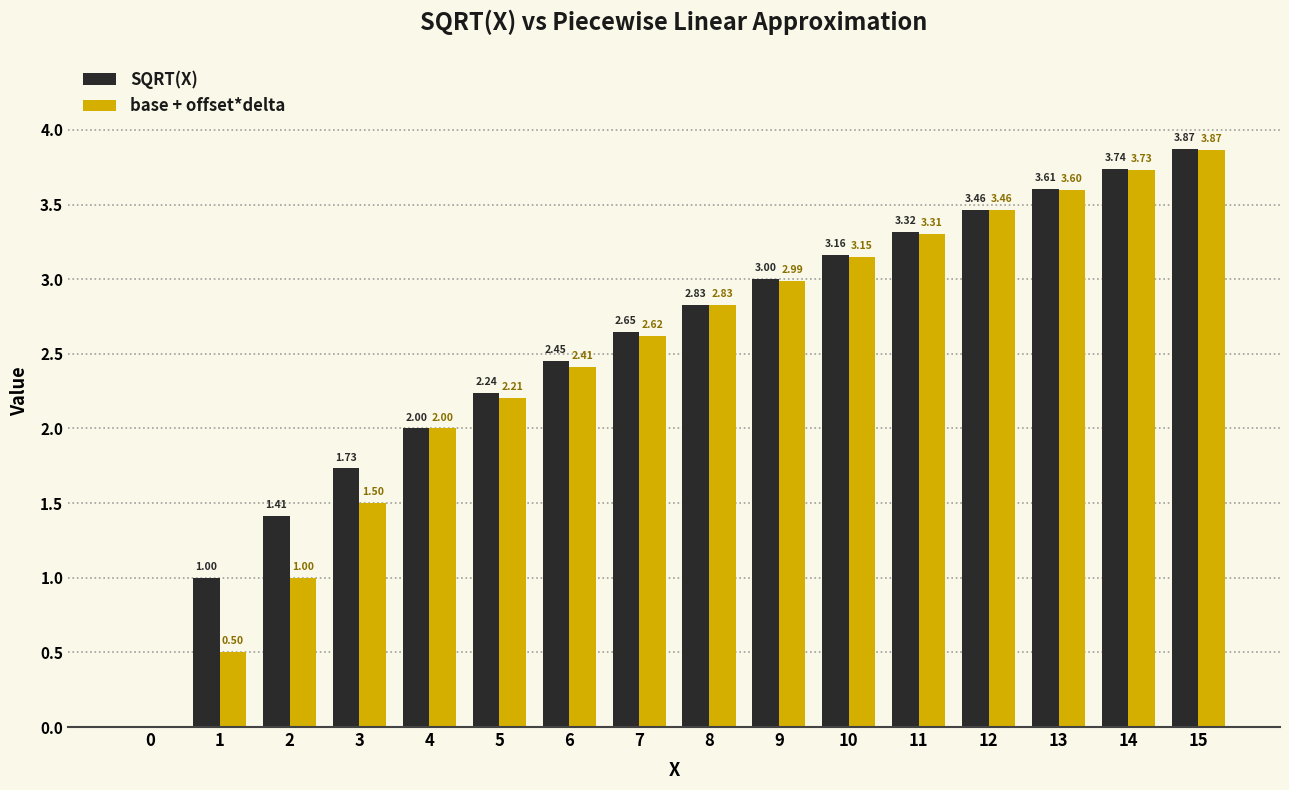

What is the sum of all SQRT(X) values?

40.5